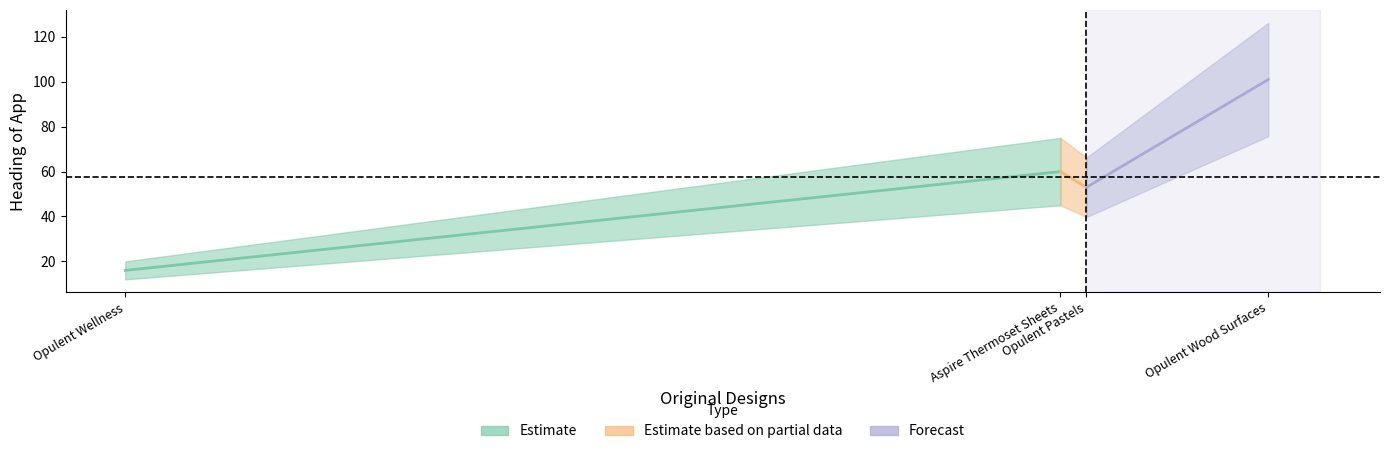

What is the average value?

58